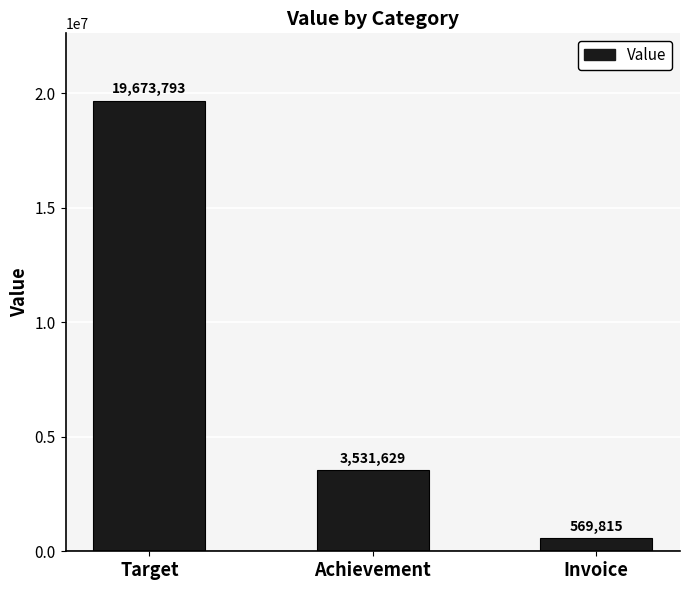

Is it true that the value at Target is 19673793.0?

True